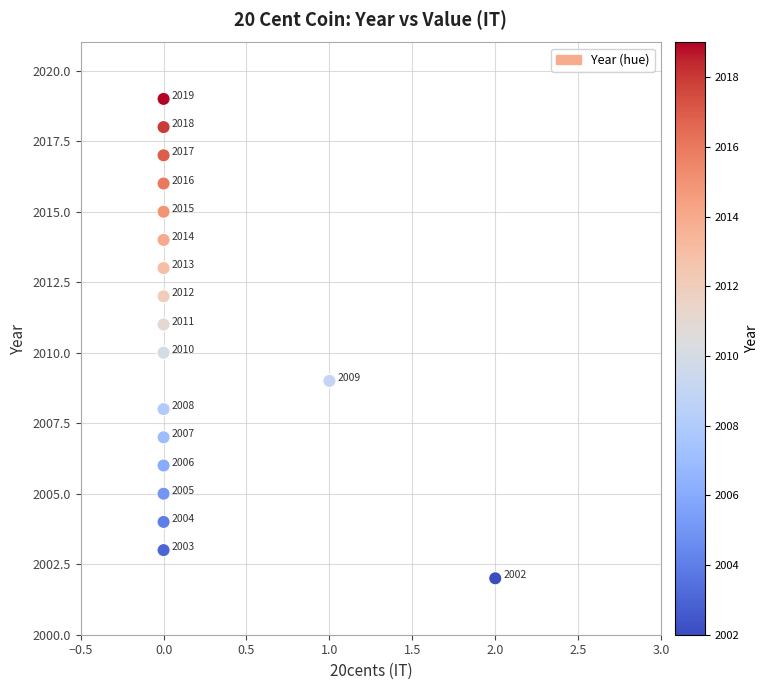

What Y value in the scatter plot is closest to 2010?

2010